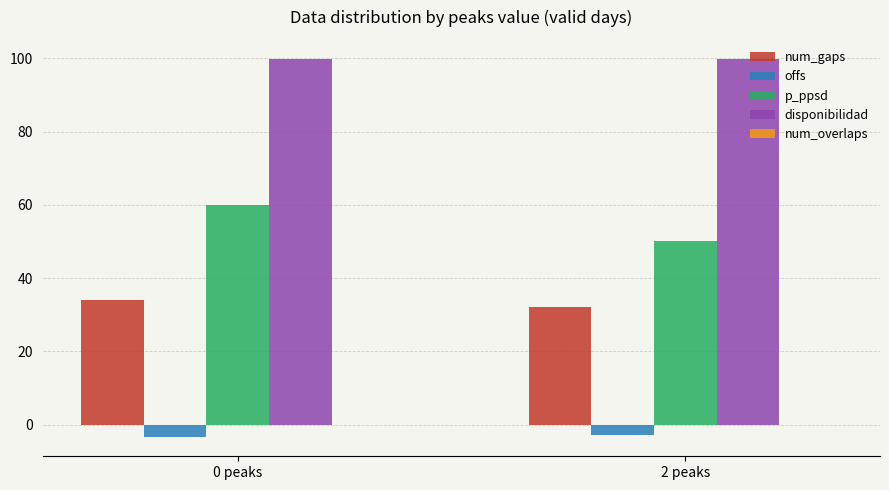

List the labels in order of p_ppsd value, smallest first.

2 peaks, 0 peaks